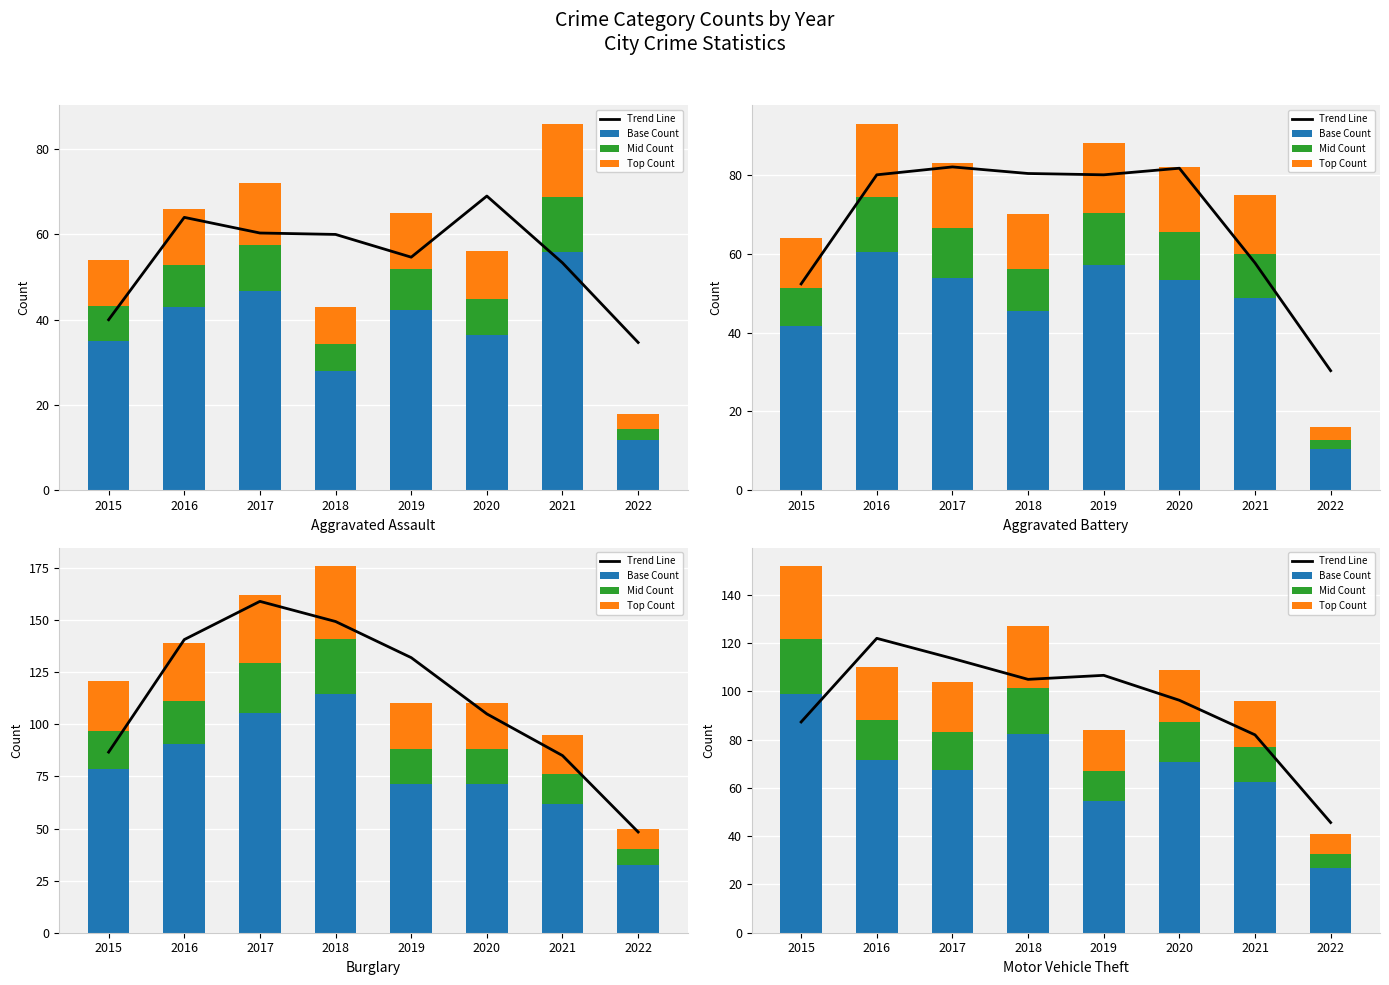

At 2018, list the series in order from largest to smallest.

Trend Line, Base Count, Top Count, Mid Count